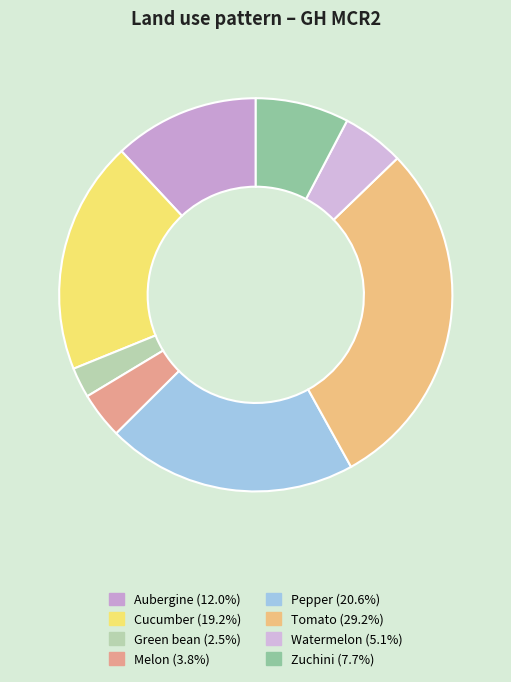

Is there a majority slice in this chart?

No